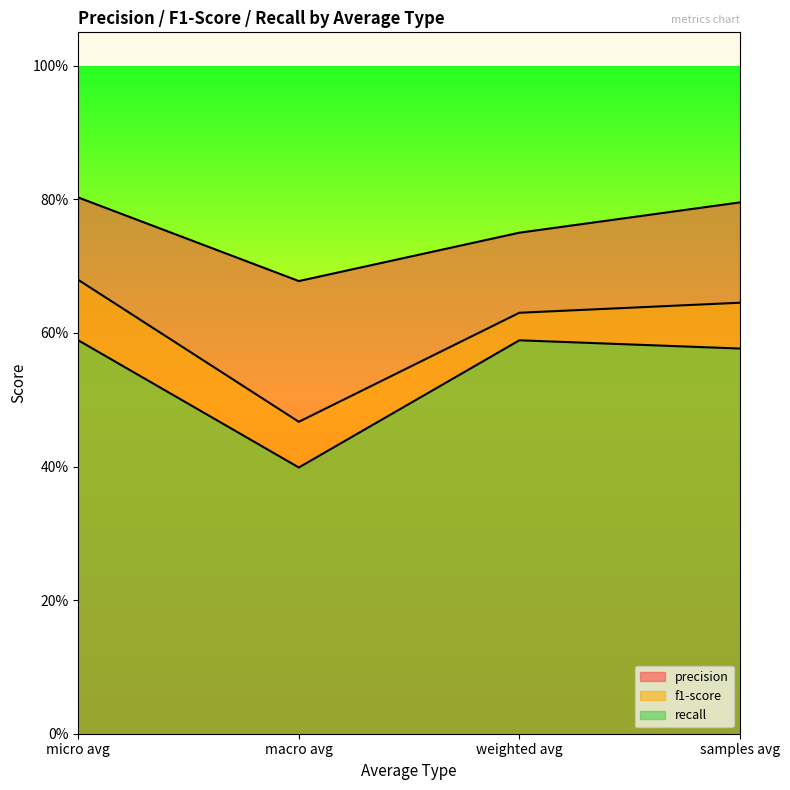

True or false: recall and precision intersect in this chart.

False